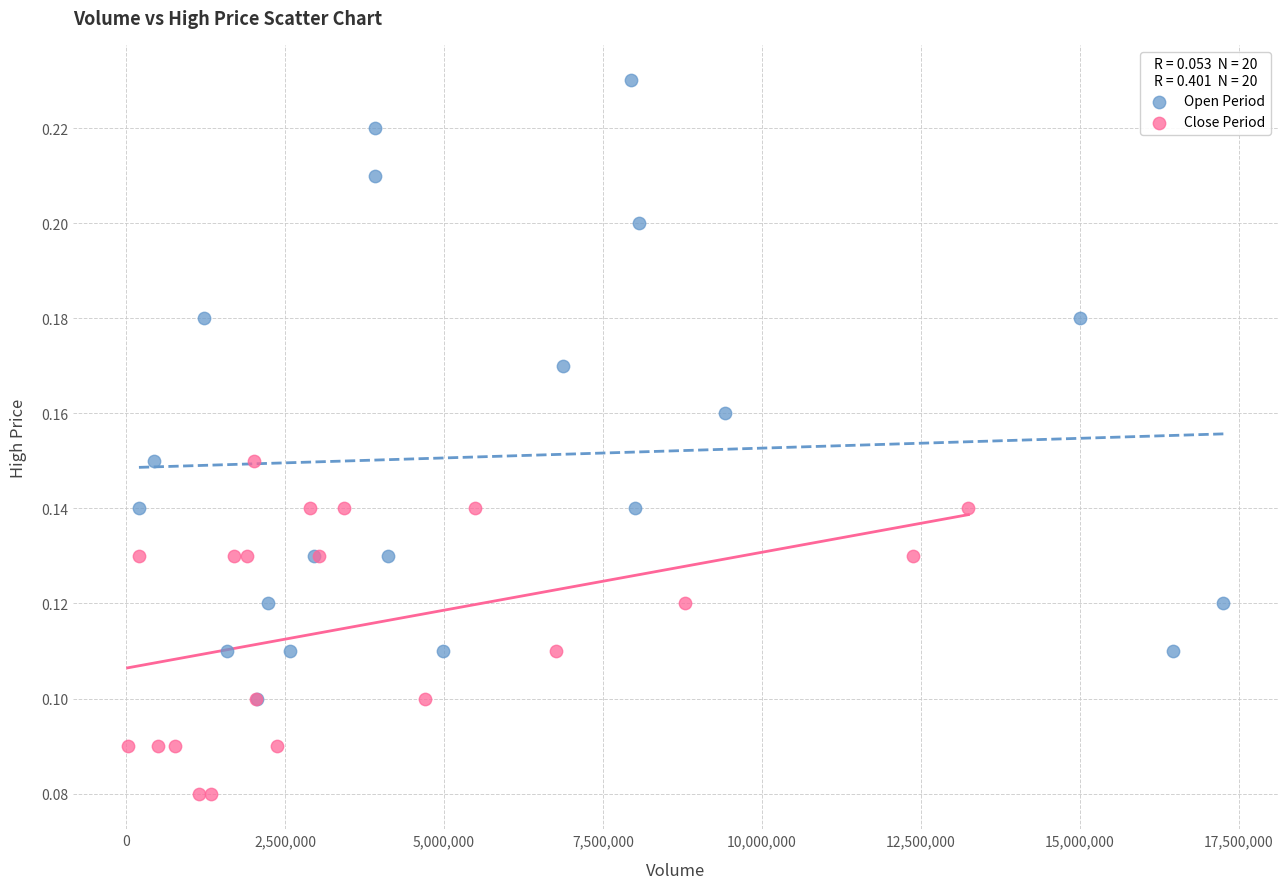

Which series has the largest Y range (max minus min)?

Open Period